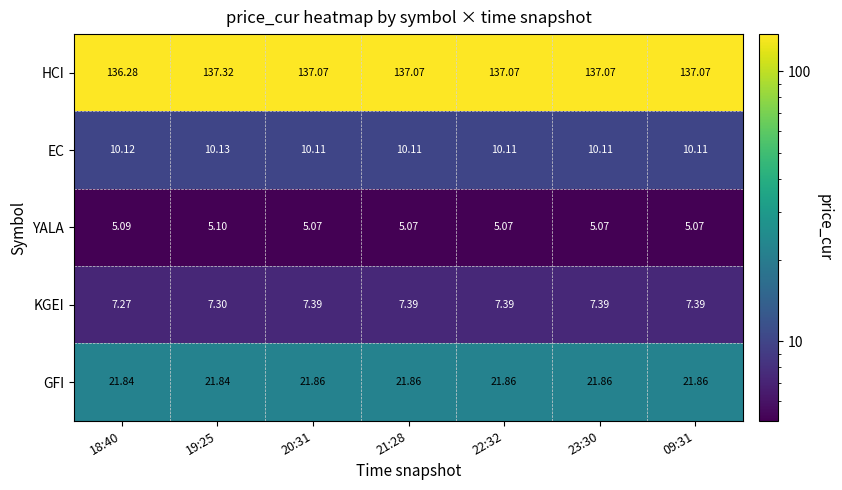

Is the value of EC at 19:25 greater than the value of KGEI at 21:28?

Yes